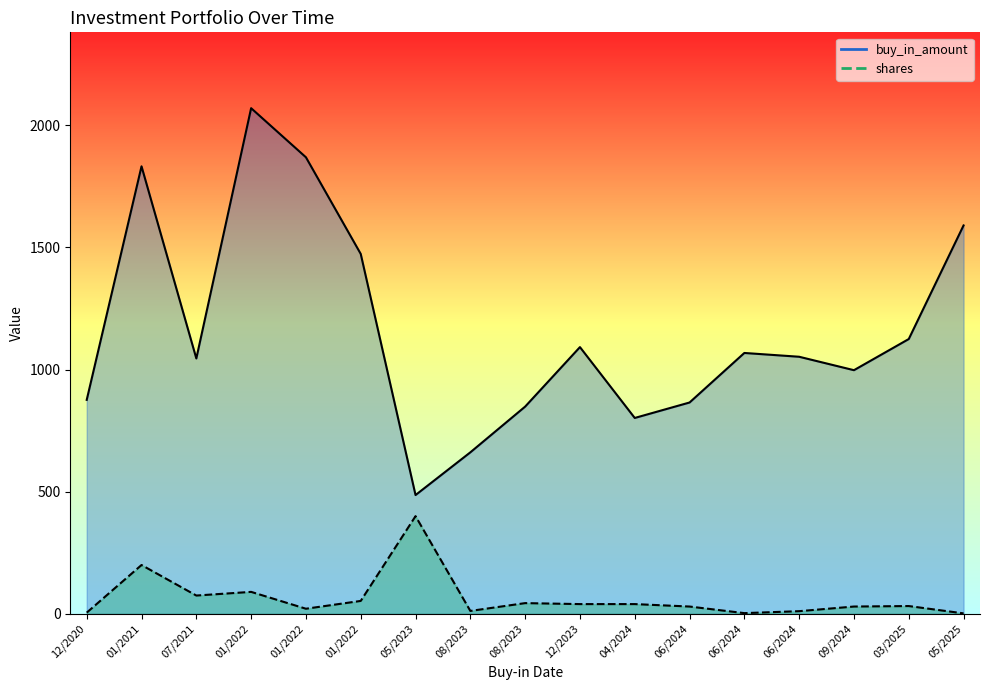

Which category has the highest value in the shares series?

05/2023